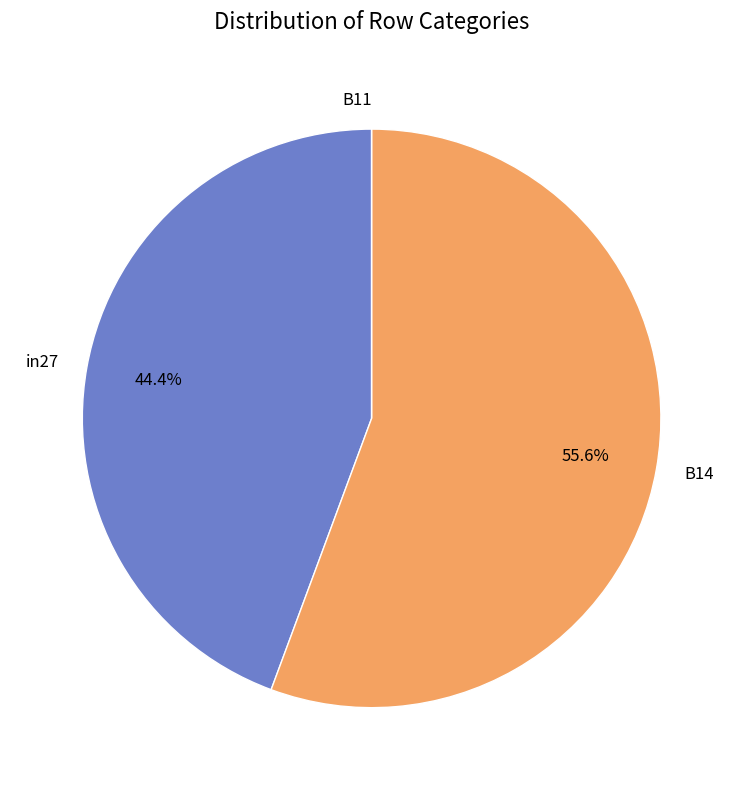

Which category accounts for the majority?

B14